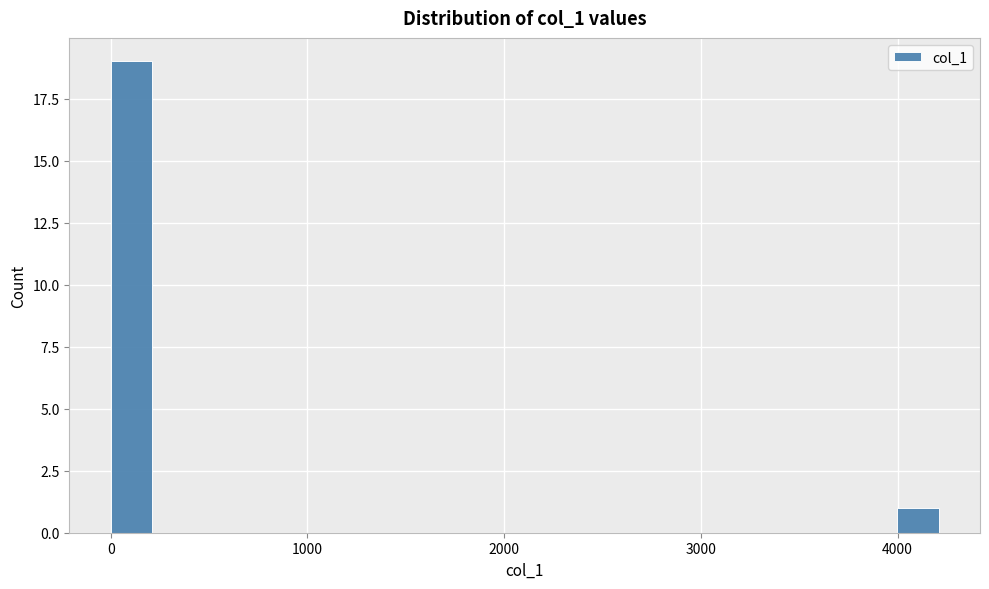

Read against the x-axis, roughly where is the centre of the tallest bar?

100